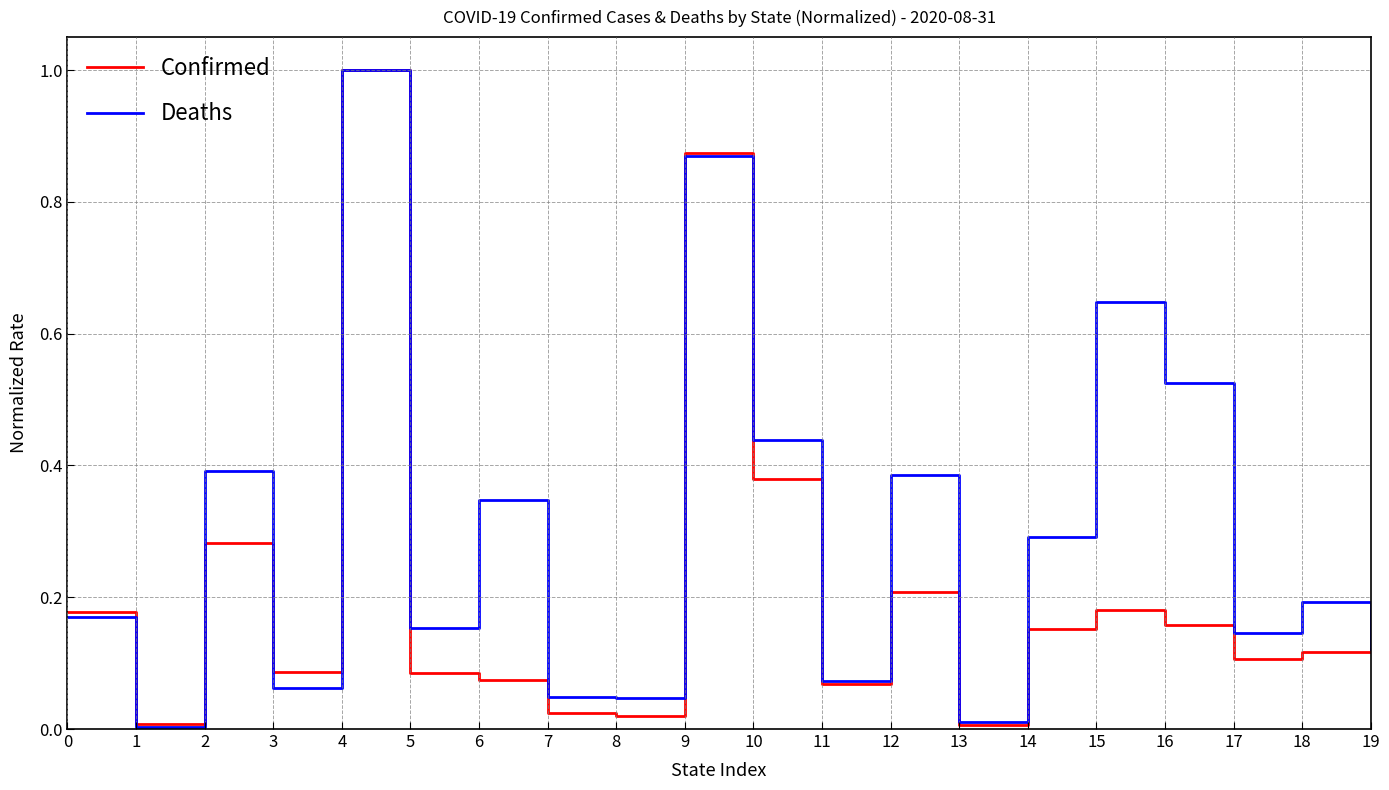

At which category is the sum across all series the highest?

4